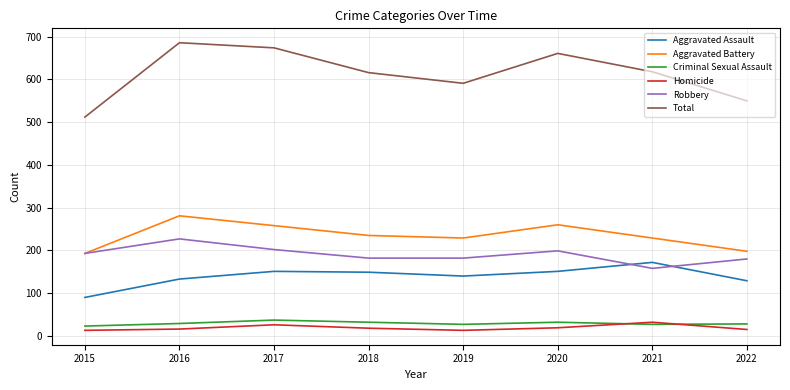

True or false: Aggravated Assault has more than 2 interior local peaks.

False